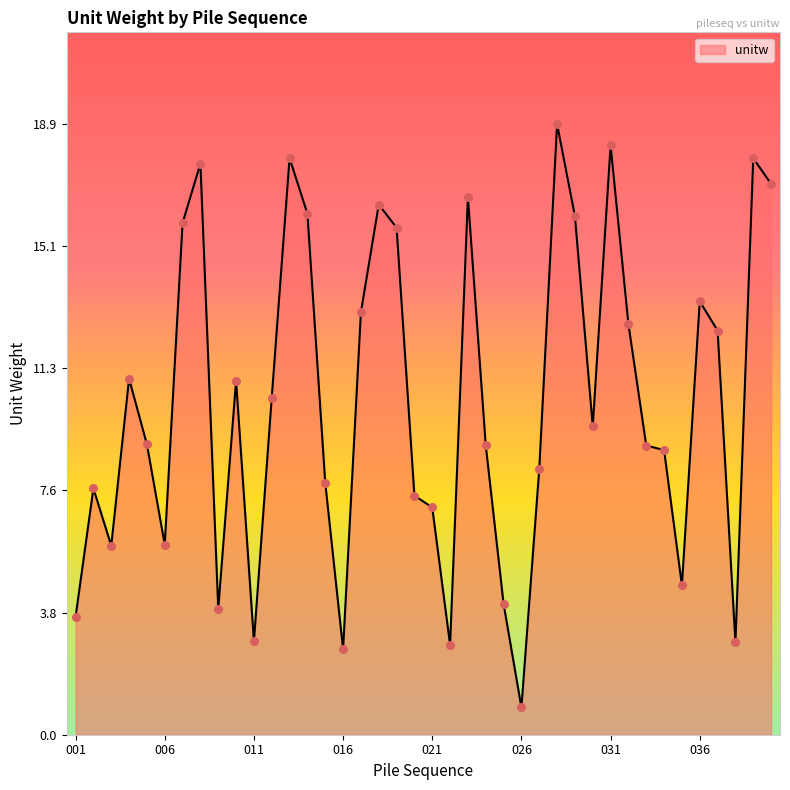

What is the smallest value displayed?

0.8